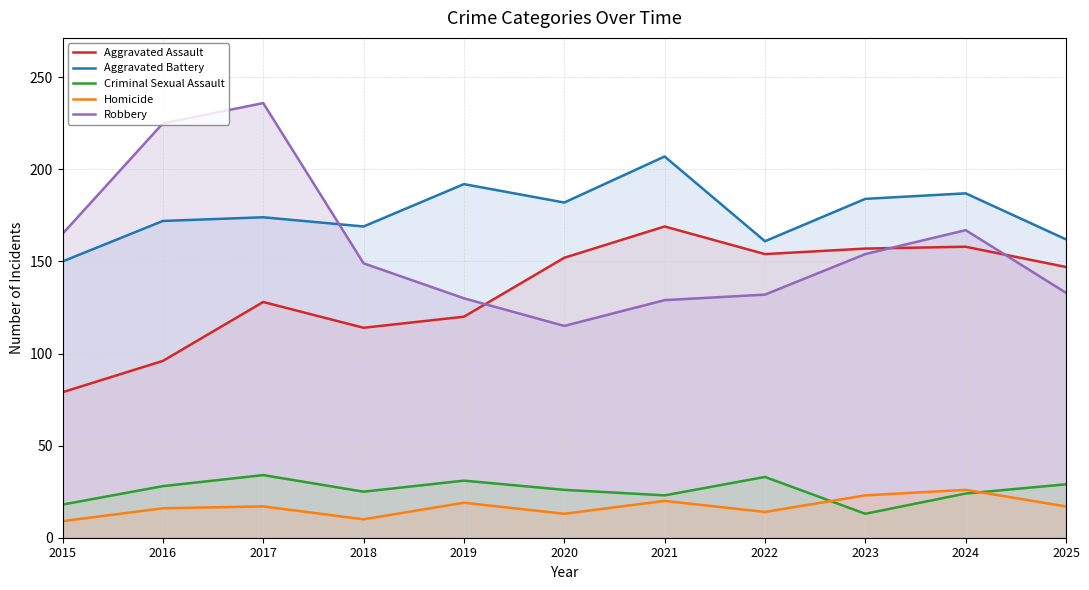

Is it true that Homicide equals 9 at 2016?

False